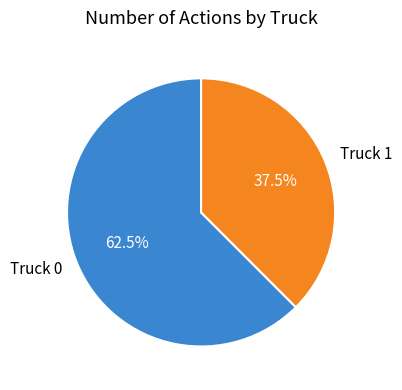

Which slice represents more than half of the pie?

Truck 0